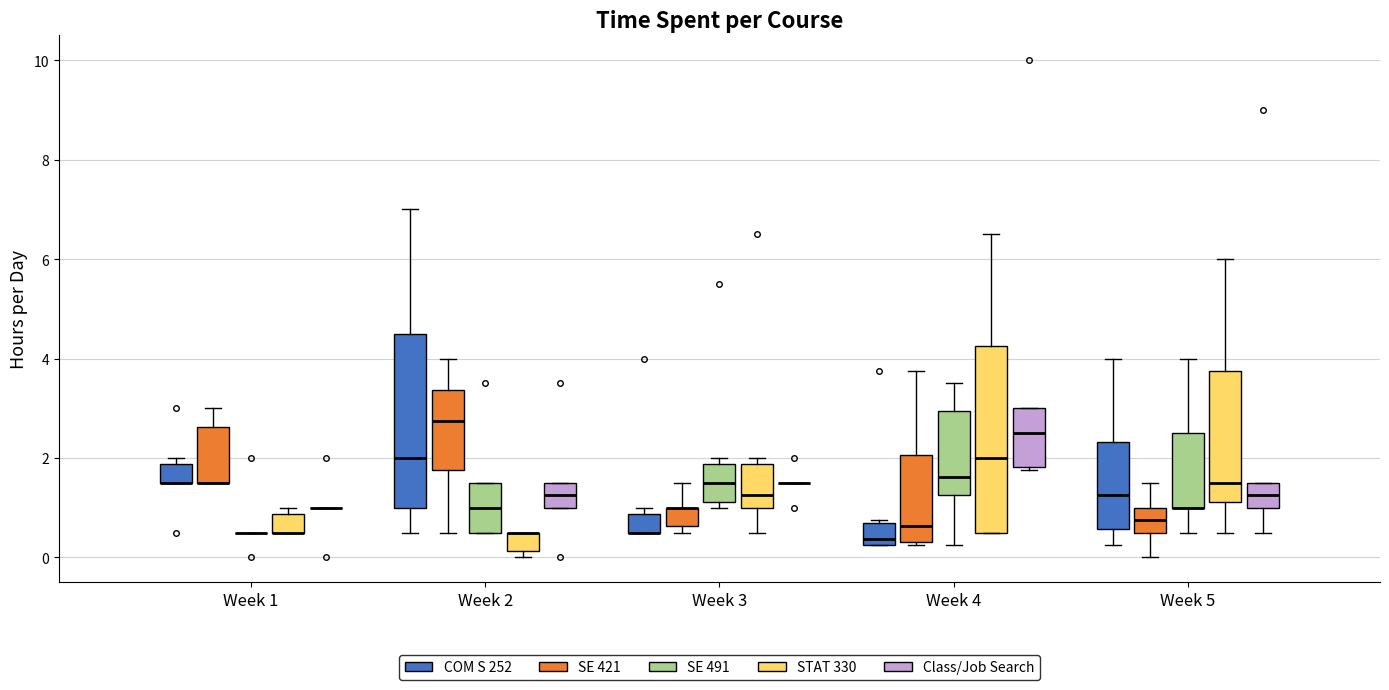

Where is the lower edge of the box for Week 5 (STAT 330) on the y-axis? The values are not printed on the chart, so give them approximately, as read against the axis.

1.2